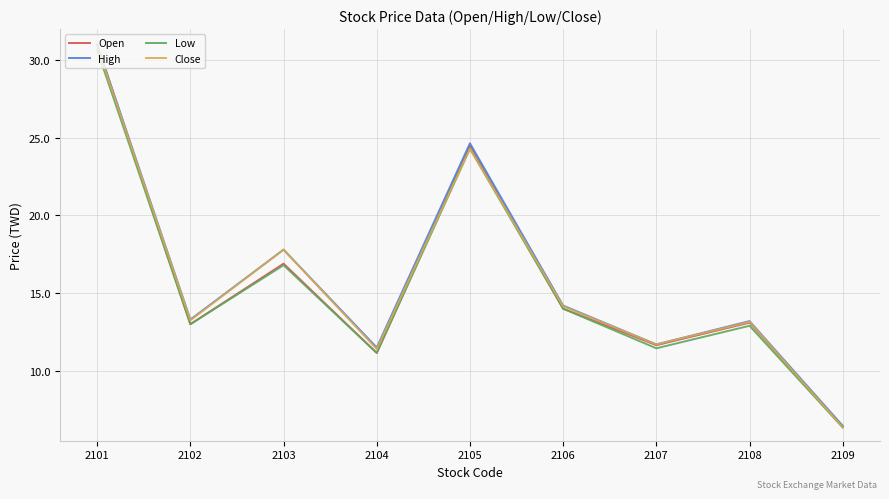

What is the difference between the highest and lowest values at 2108?

0.3